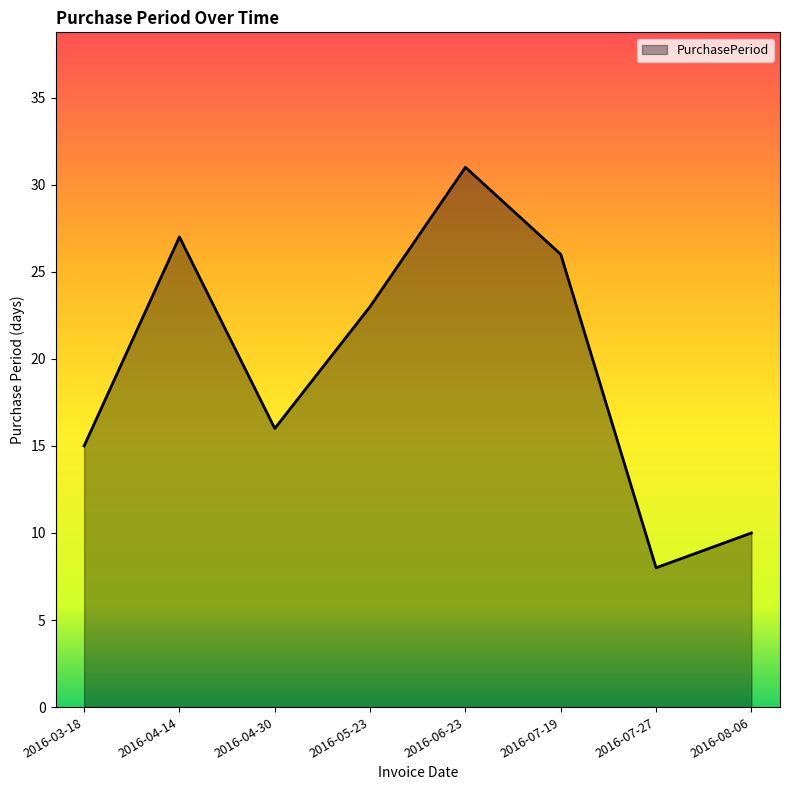

List the labels in order of value, largest first.

2016-06-23, 2016-04-14, 2016-07-19, 2016-05-23, 2016-04-30, 2016-03-18, 2016-08-06, 2016-07-27